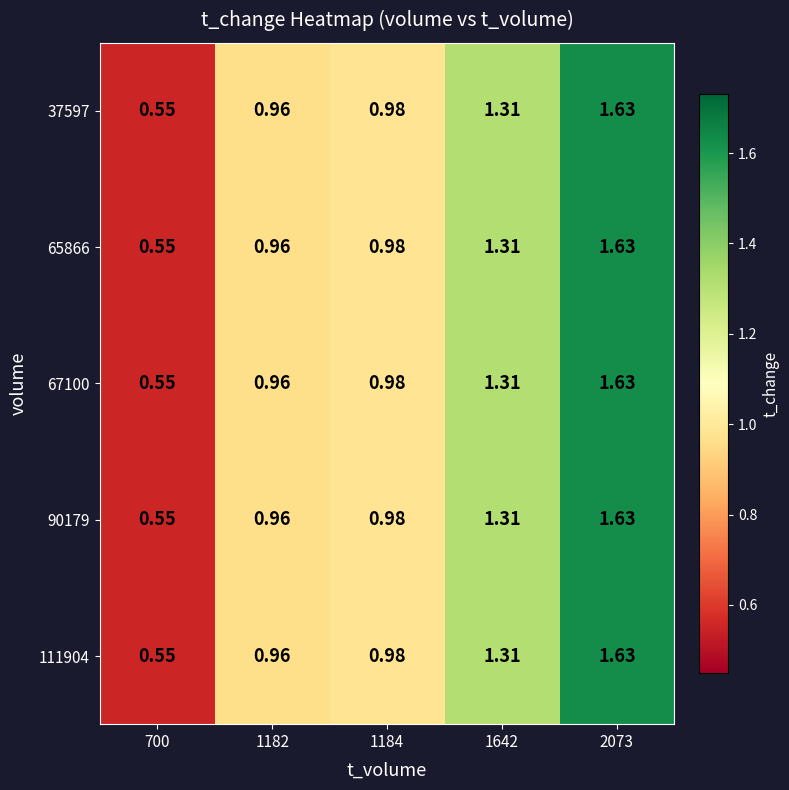

What is the total value across all series at 1642?

6.6